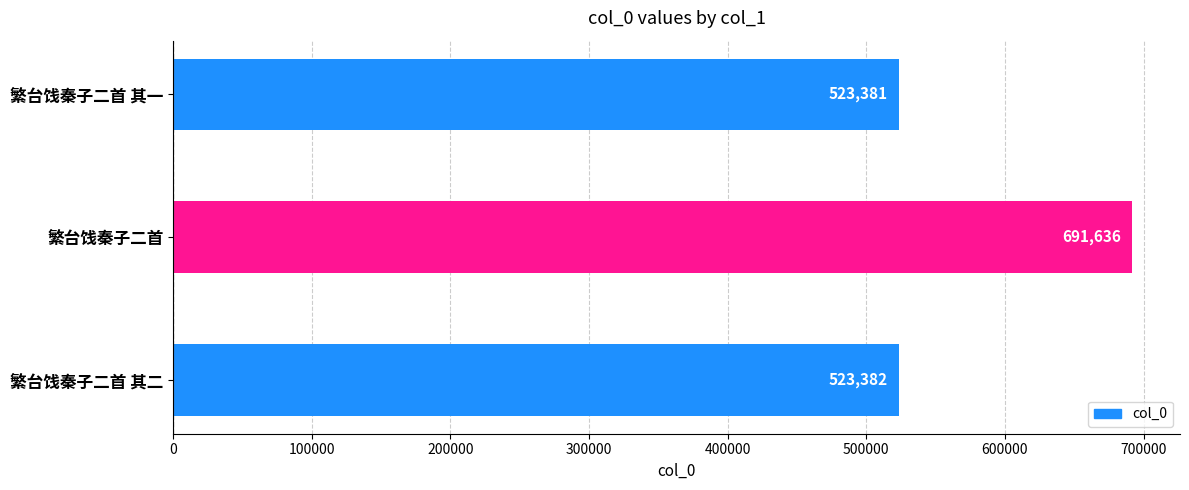

Rank the categories by value from lowest to highest.

繁台饯秦子二首 其一, 繁台饯秦子二首 其二, 繁台饯秦子二首